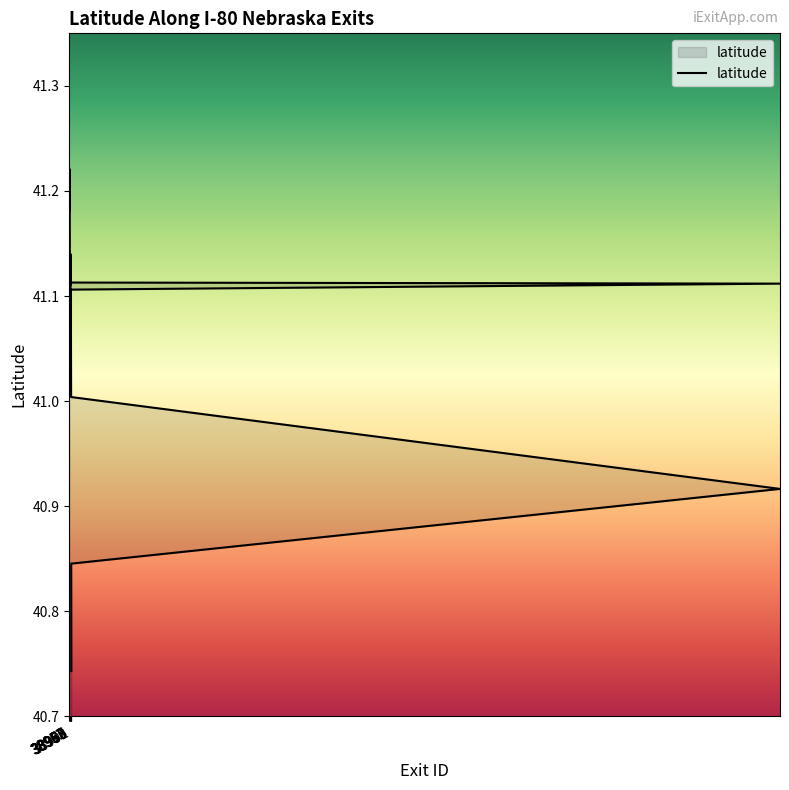

Is it true that the value at 38967 is 41.1?

True